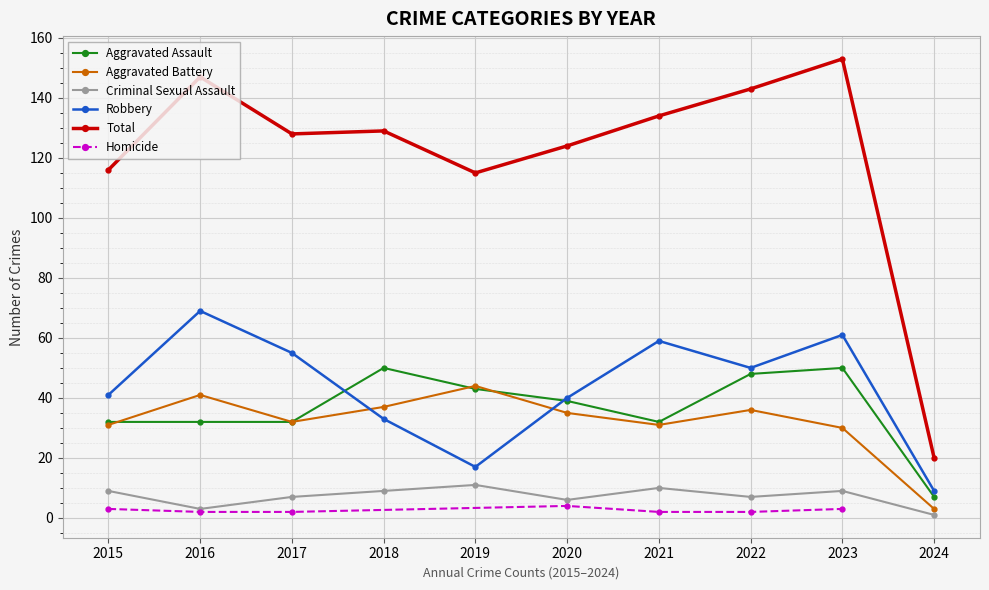

The value of Total at 2022 is 143. True or false?

True